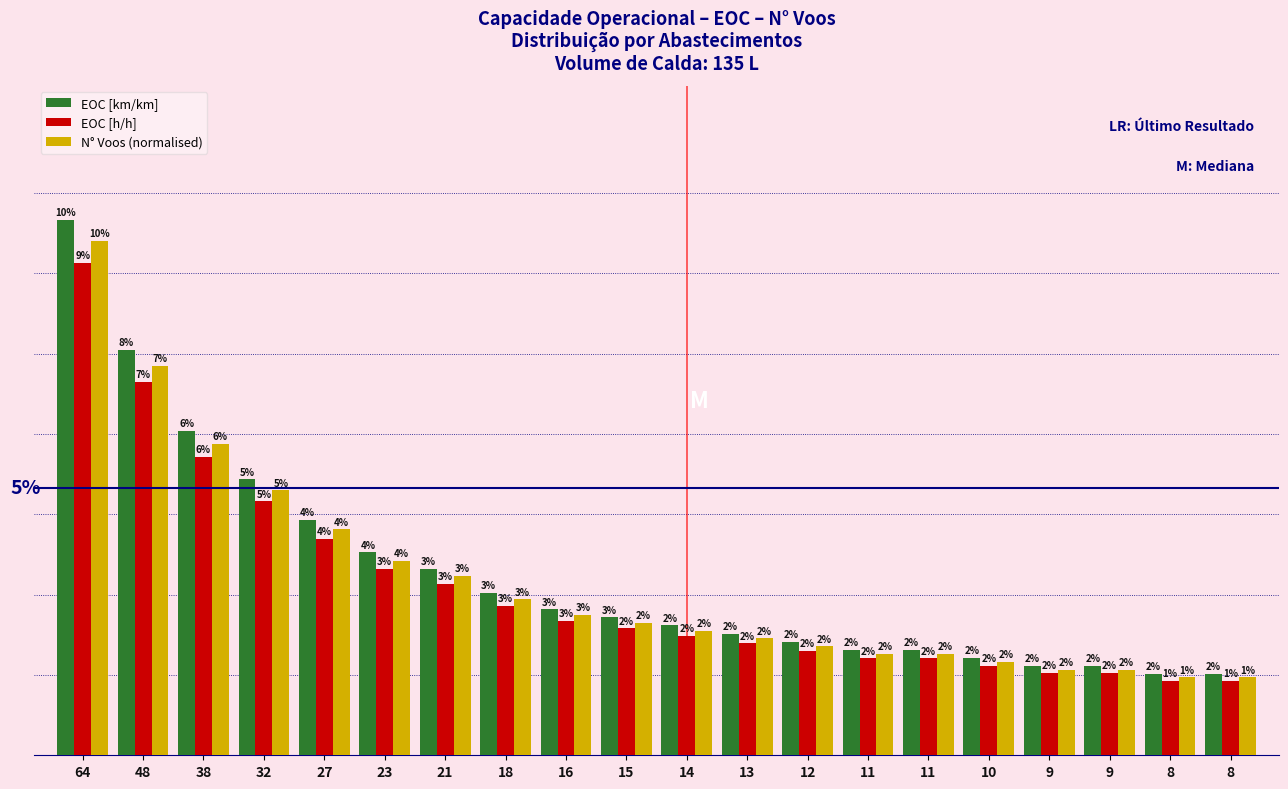

What are all the series names shown in the legend?

EOC [km/km], EOC [h/h], N° Voos (normalised)